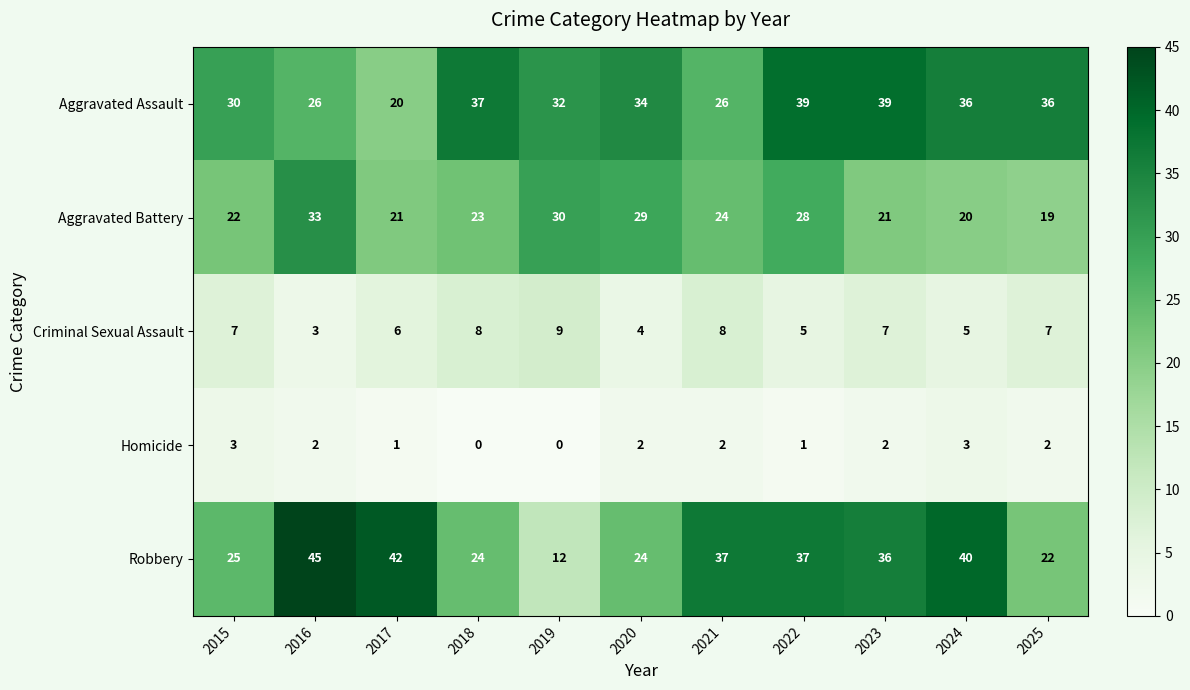

What is the total value across all series at 2023?

105